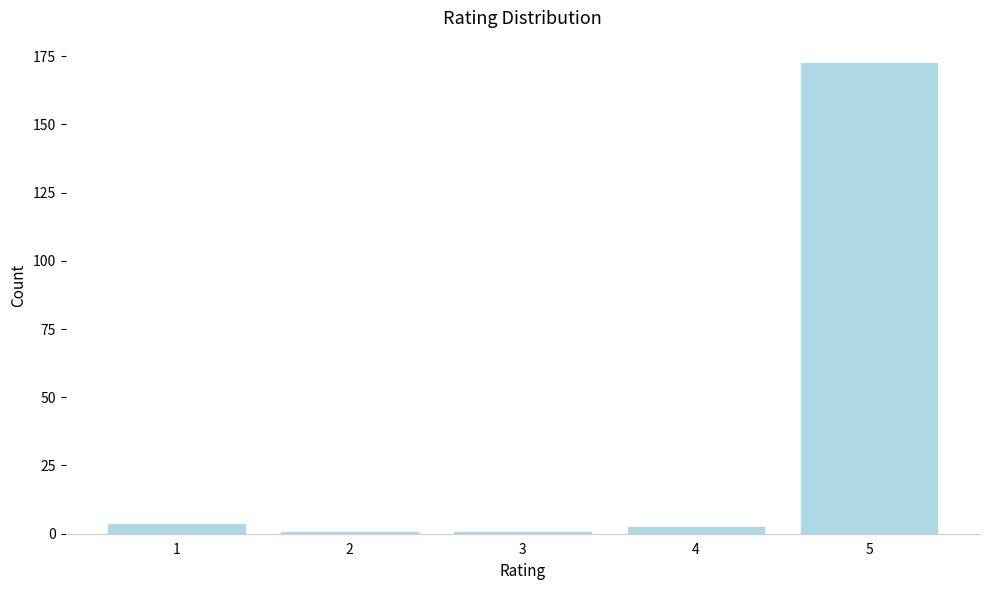

Reading left to right, extract all data points from this chart.

4	1	1	3	173